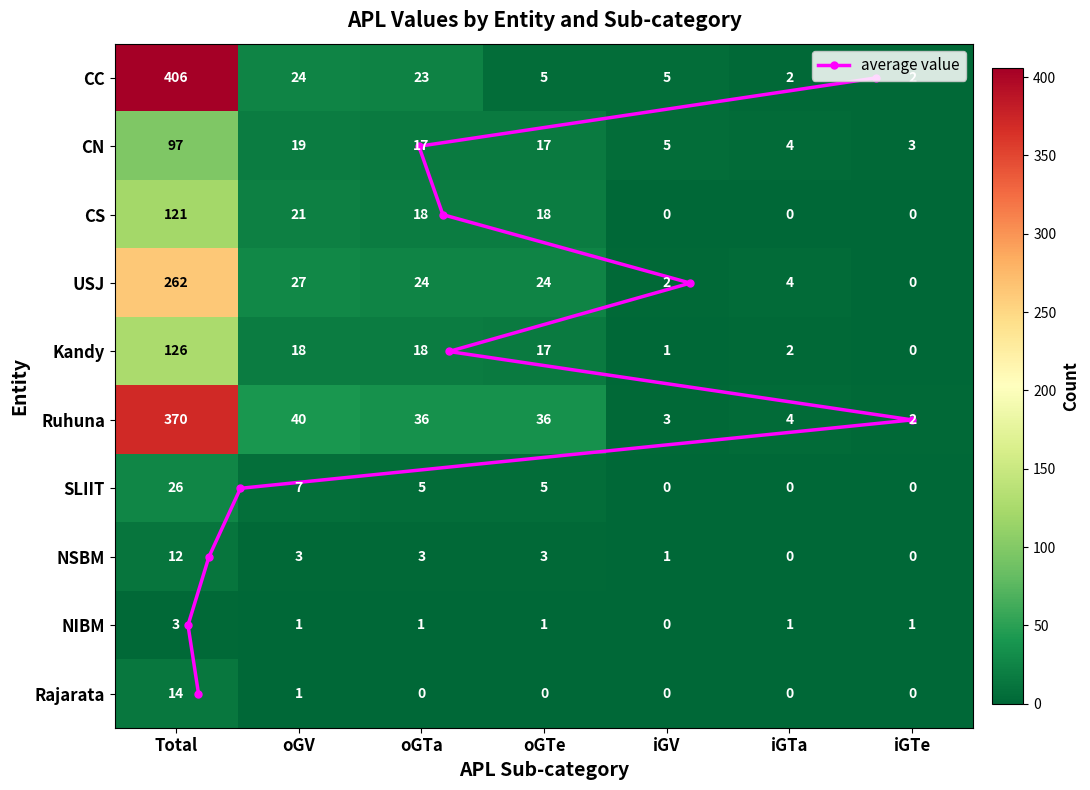

What is the difference between the maximum and second lowest values in the SLIIT series?

26